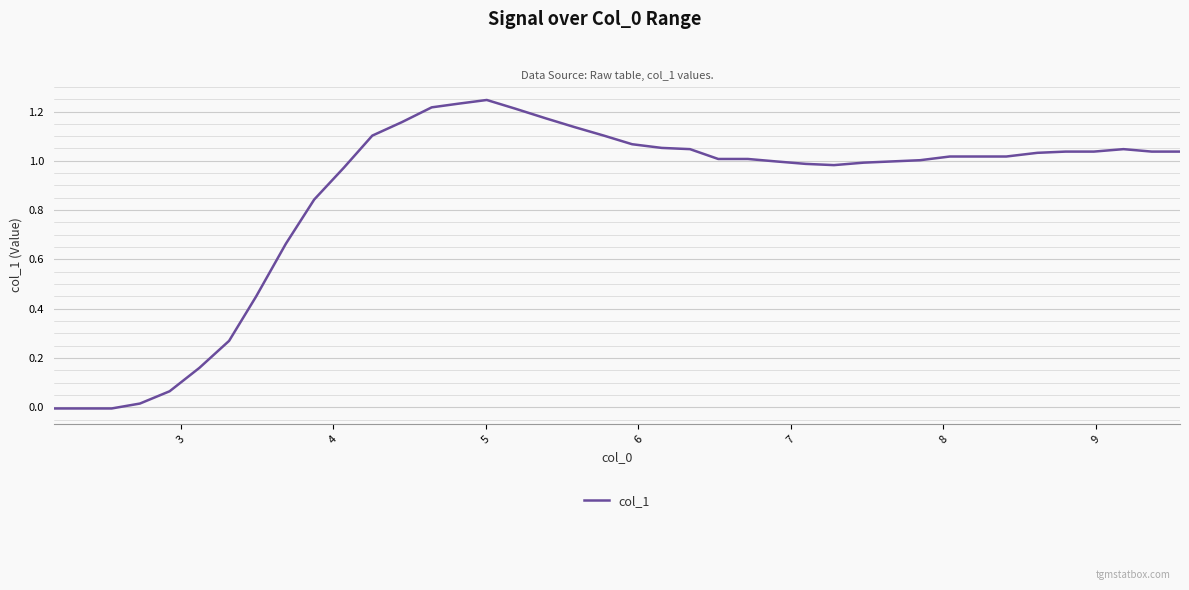

How many lines are shown in the chart?

1